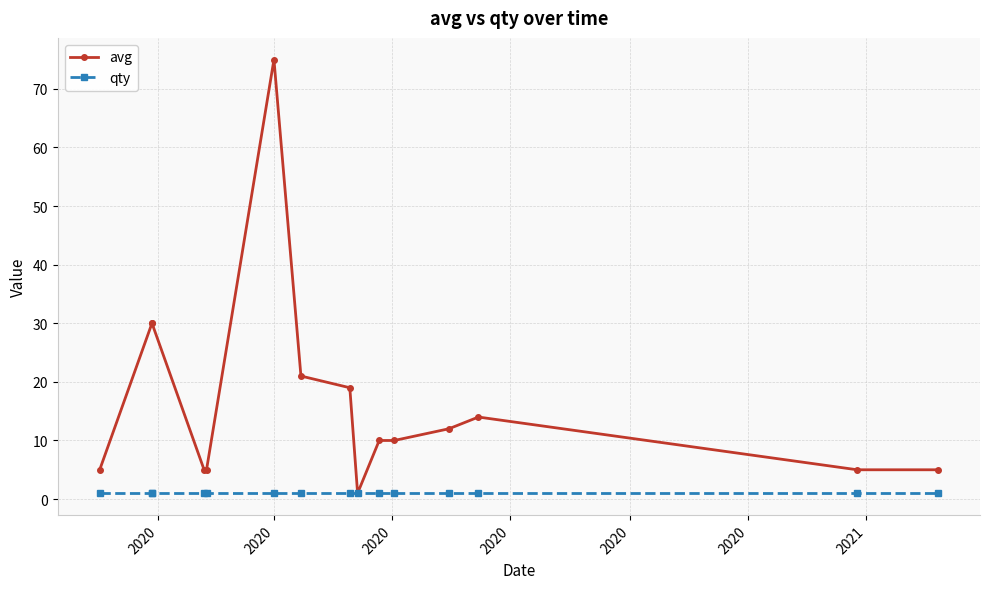

Does the chart display data point markers on the line(s)?

Yes